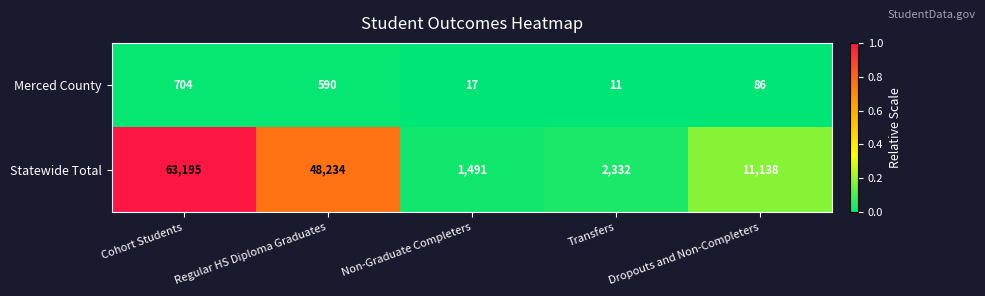

How many series are shown in this chart?

2